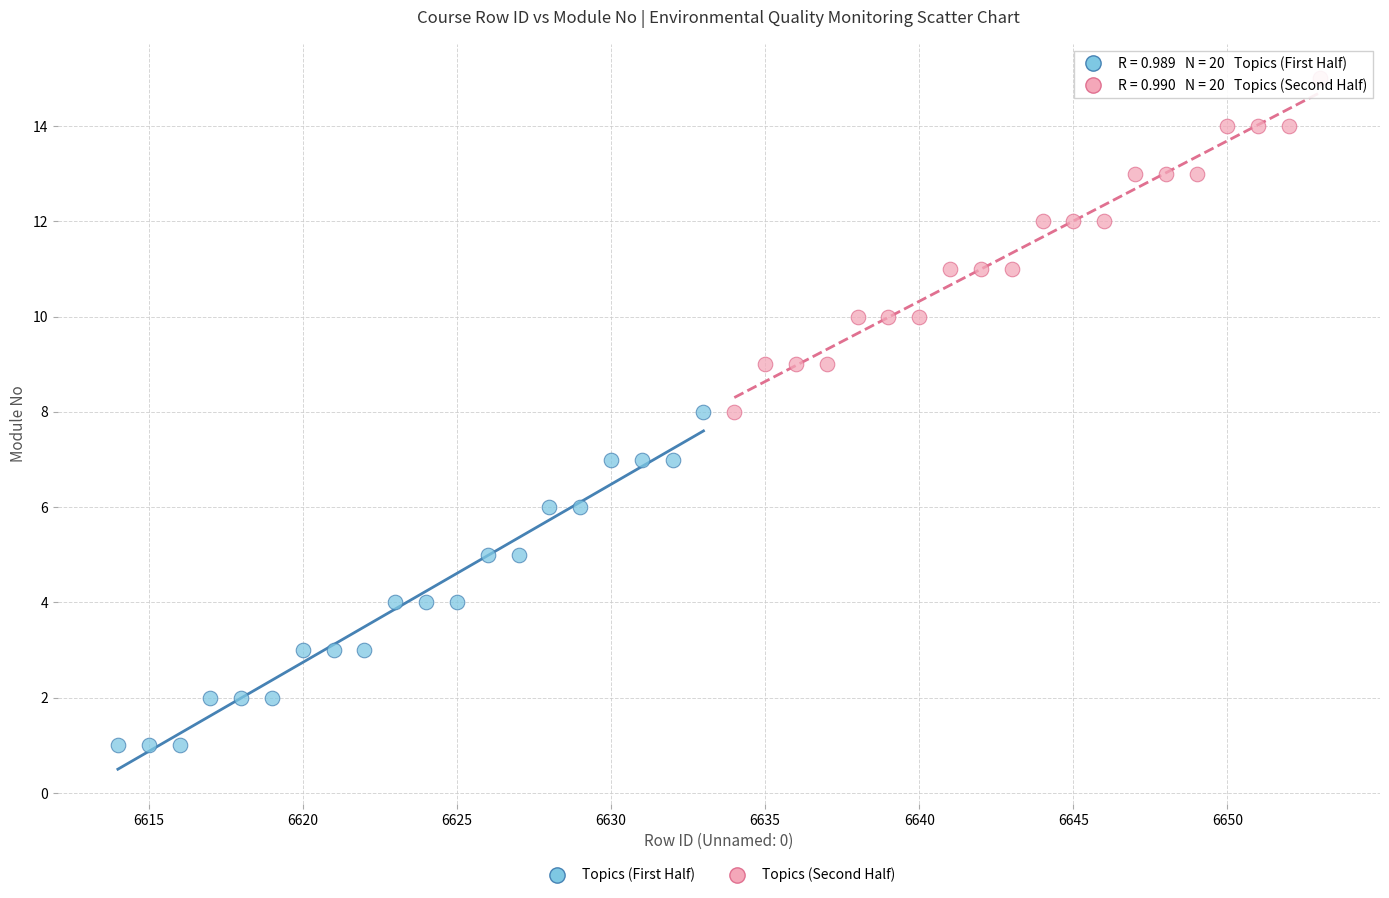

Which series contains the highest Y value?

Topics (Second Half)